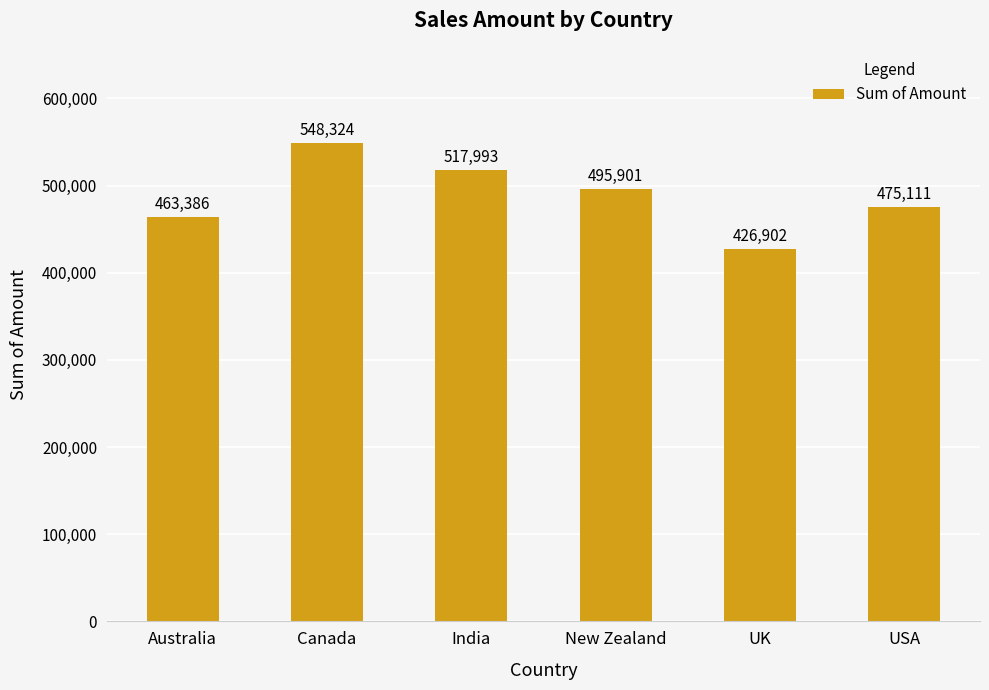

Does the chart contain any negative values?

No